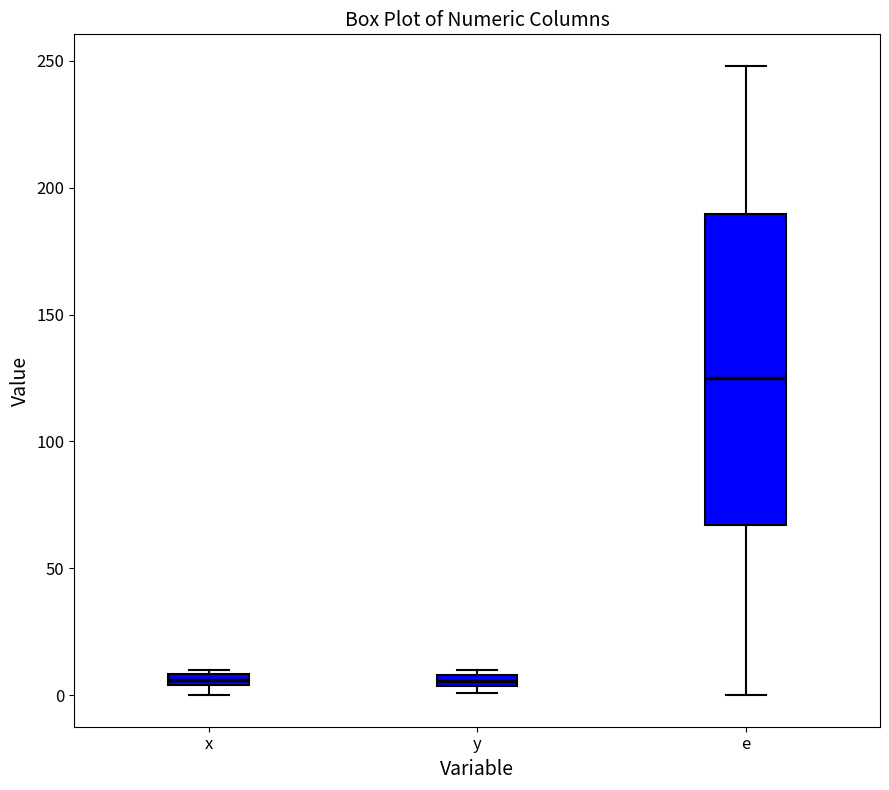

Where does the median line of the box for e sit on the y-axis? The values are not printed on the chart, so give them approximately, as read against the axis.

125